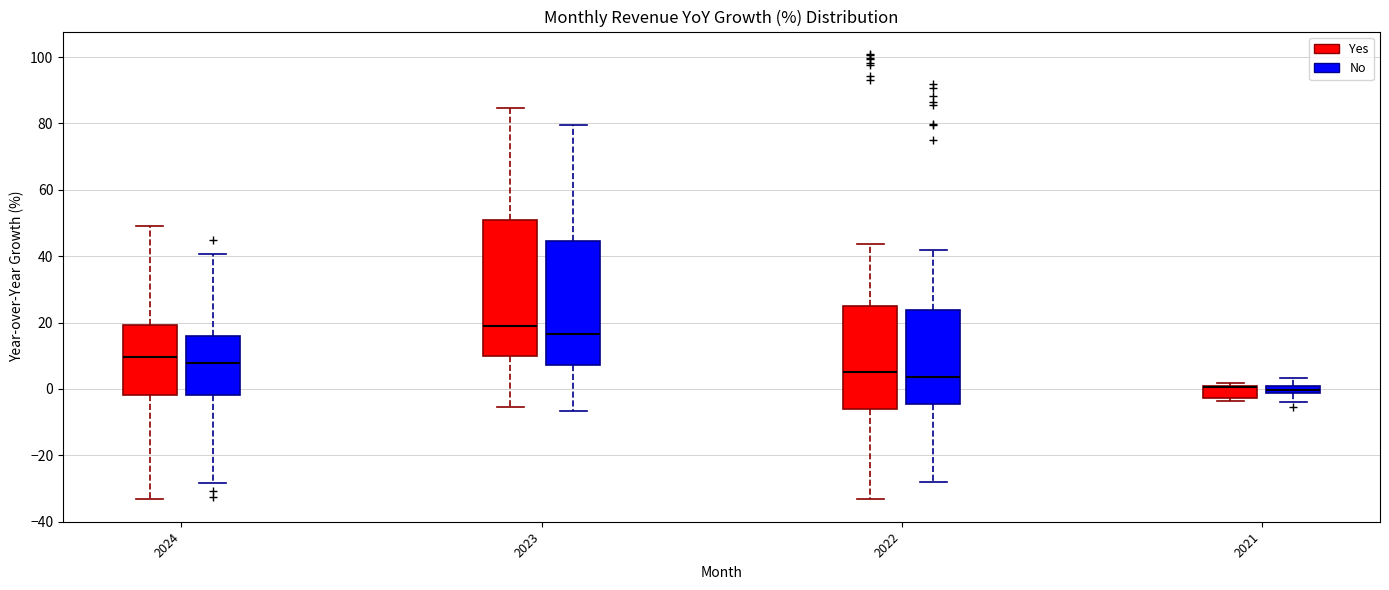

Where does the upper whisker of the box for 2023 (Yes) end on the y-axis? The values are not printed on the chart, so give them approximately, as read against the axis.

84